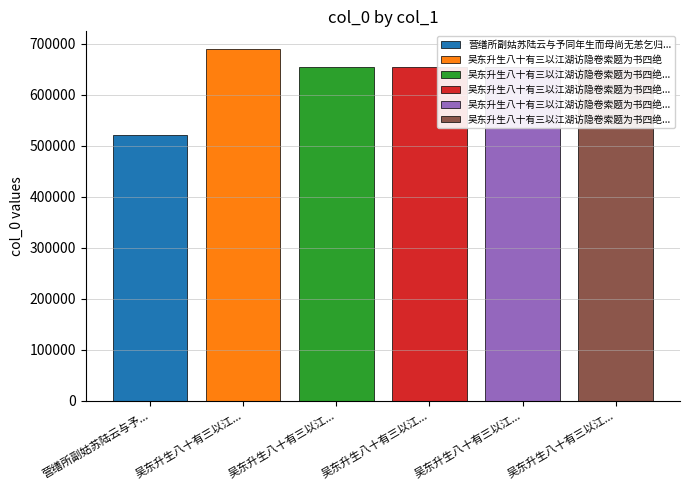

Count the number of values greater than 654123.

2